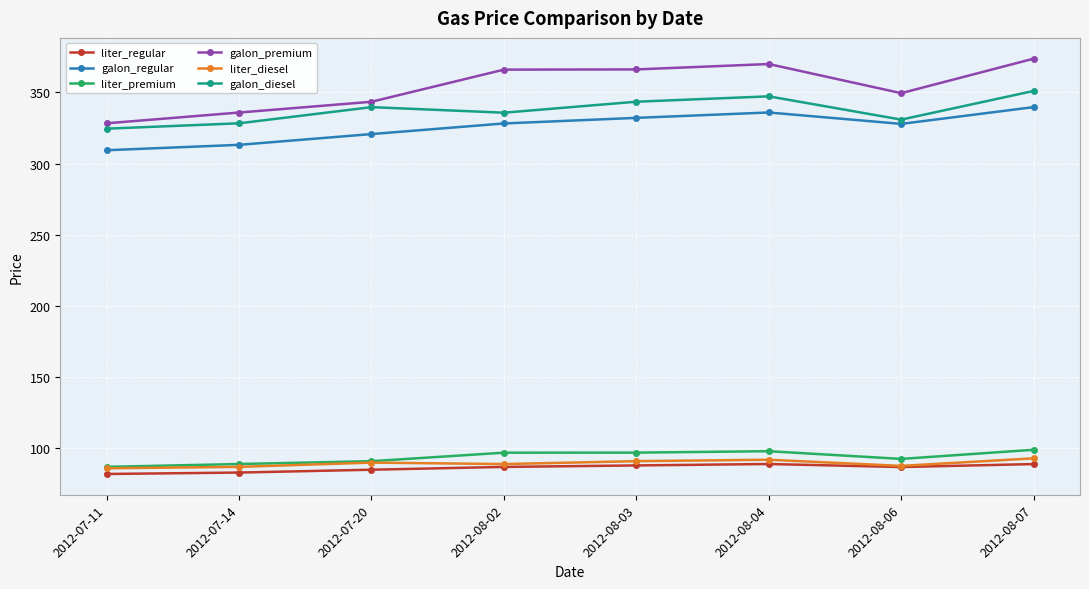

Which series has the largest total across all categories?

galon_premium